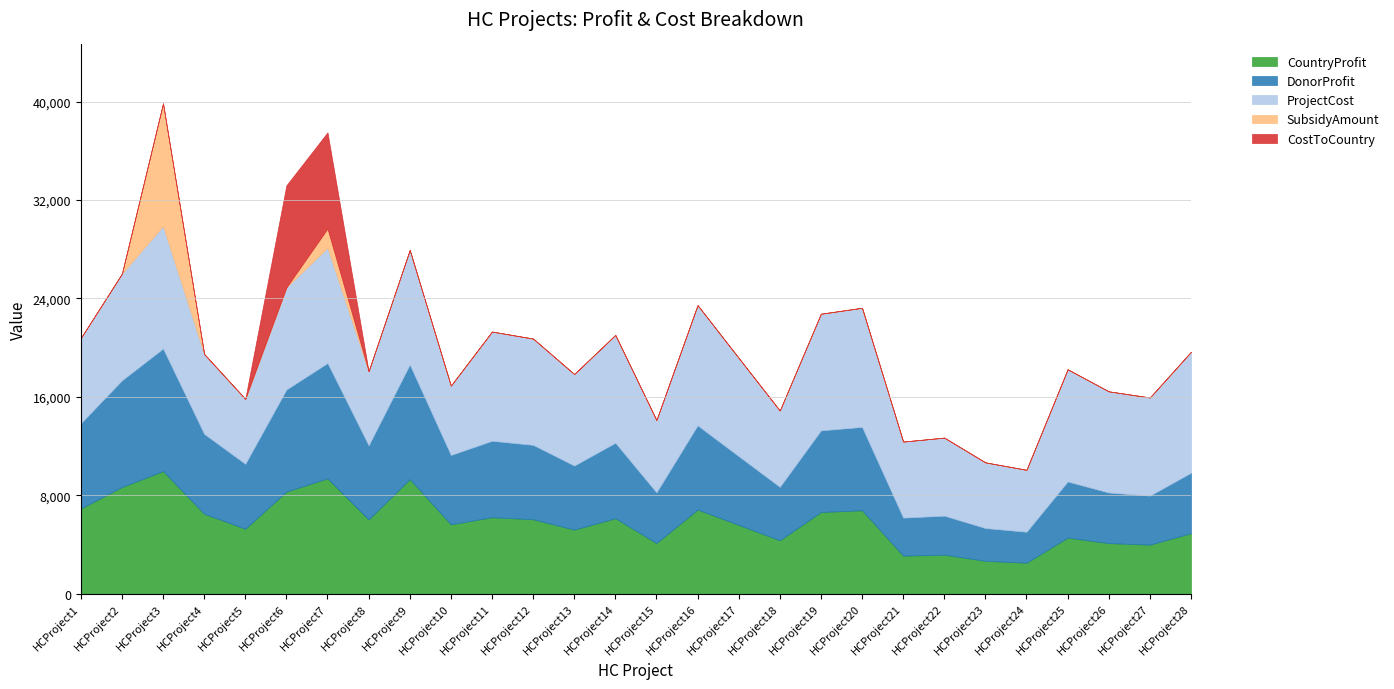

What is the value of the ProjectCost point at the 21st from the left?

6182